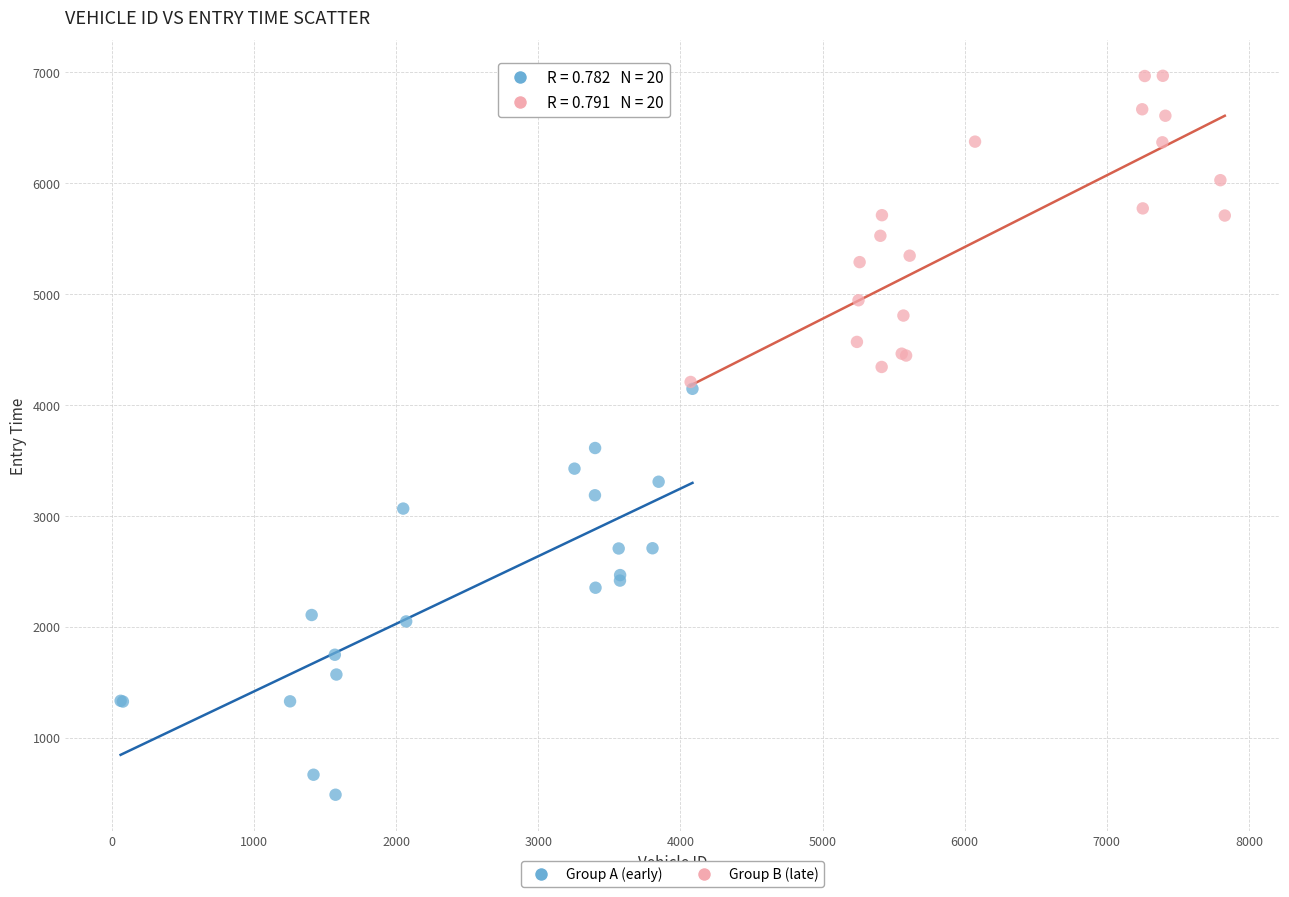

Which series contains the lowest Y value?

Group A (early)